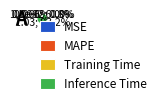

Do SMAPE and Training Time together represent more than half of the pie?

No